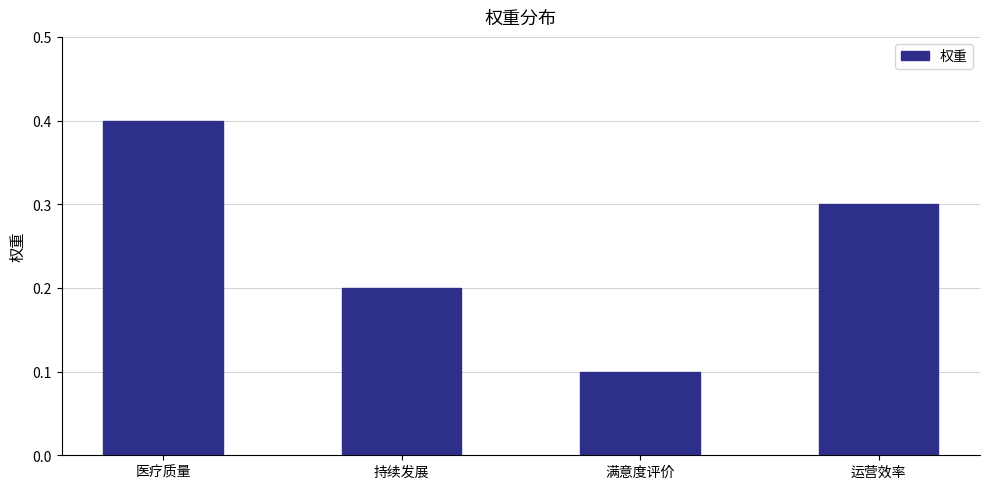

Rank the categories by value from highest to lowest.

医疗质量, 运营效率, 持续发展, 满意度评价